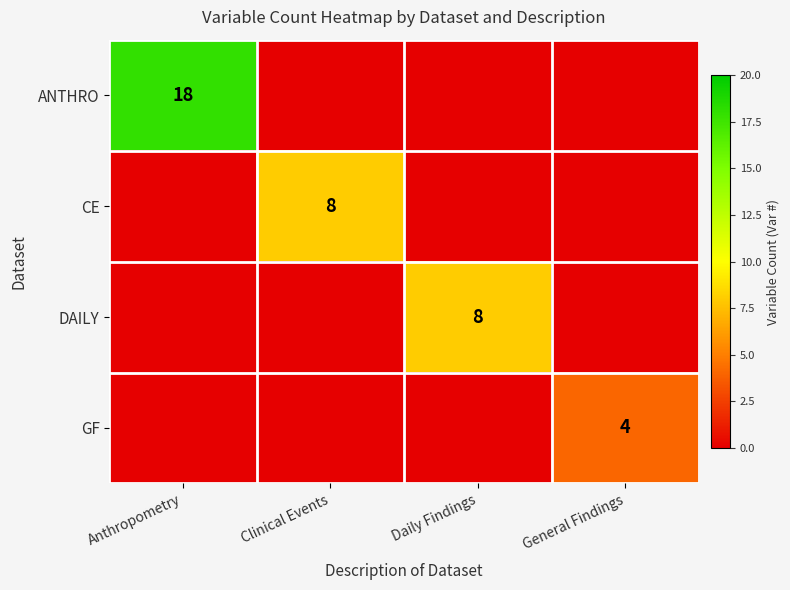

The ANTHRO series shows 18 at Anthropometry. True or false?

True